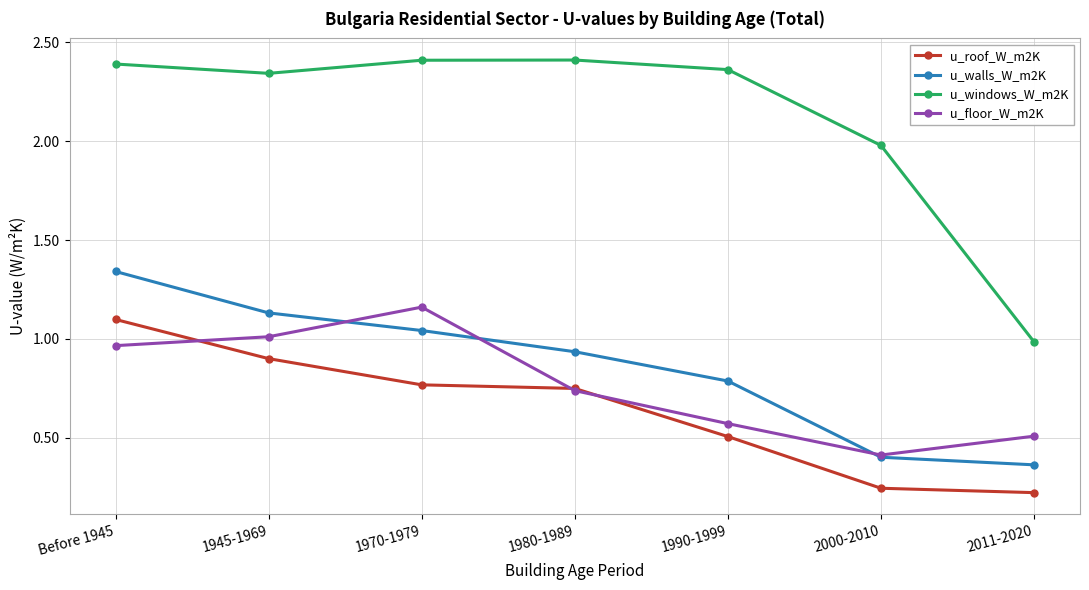

True or false: u_windows_W_m2K has a value of 1.2 at 1980-1989.

False